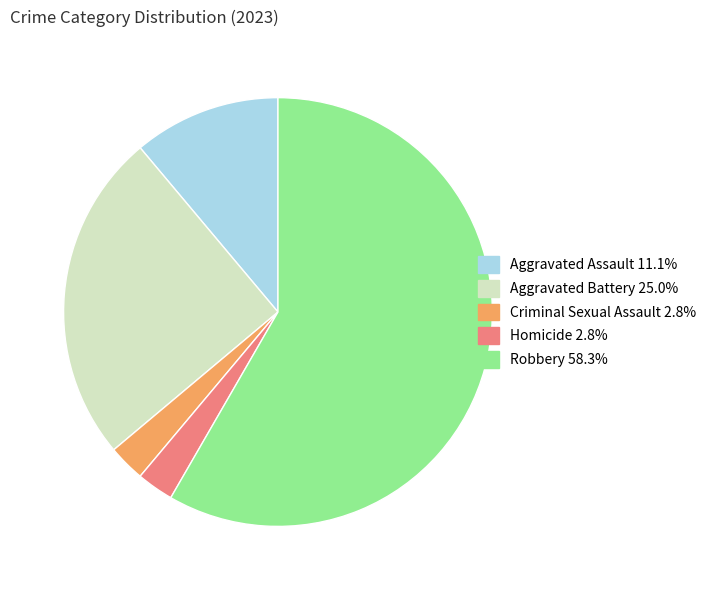

Which slice represents more than half of the pie?

Robbery